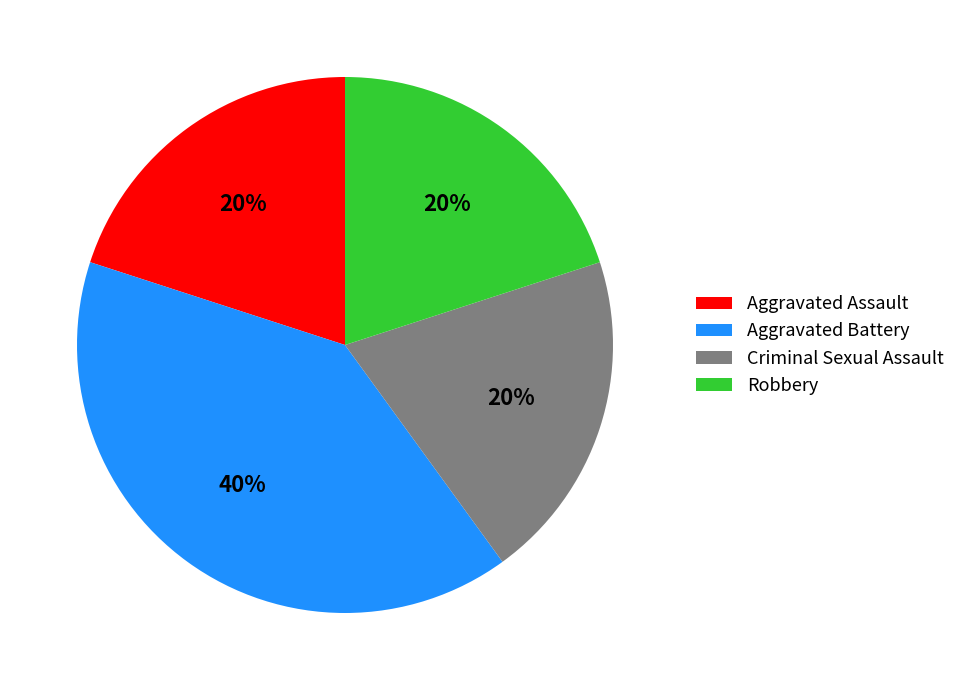

Combined, do Criminal Sexual Assault and Aggravated Battery account for over 50%?

Yes